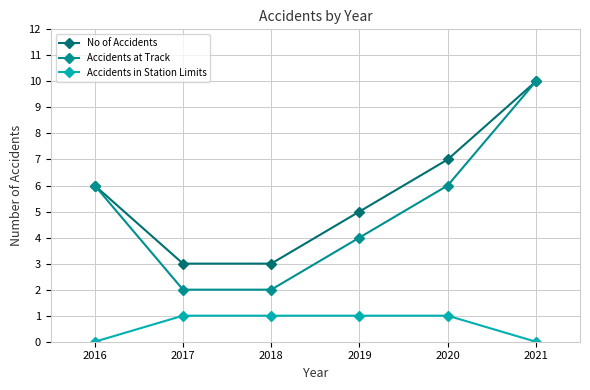

True or false: No of Accidents has a value of 7 at 2020.

True